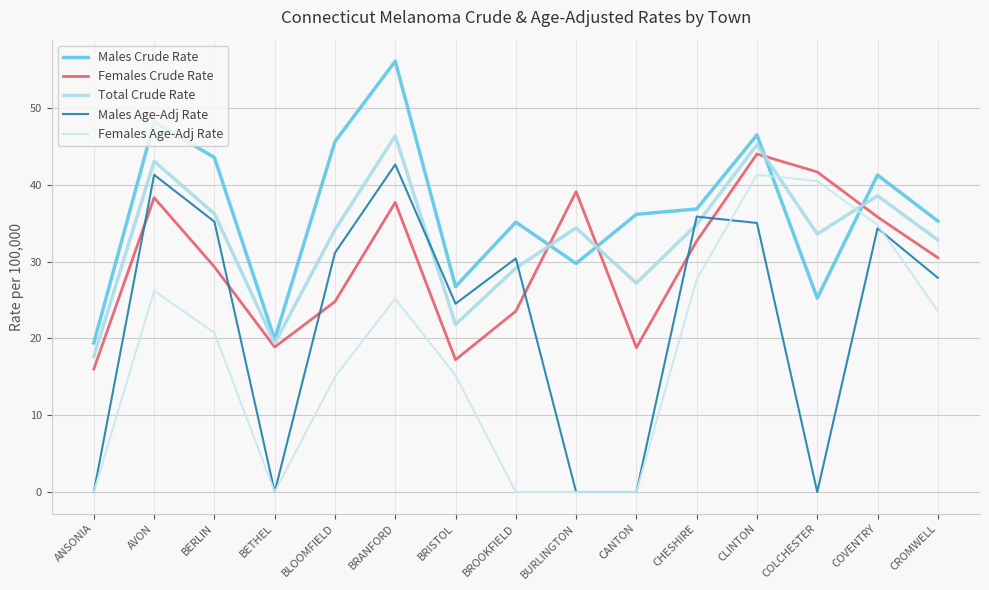

Between COVENTRY and ANSONIA, which is larger?

COVENTRY